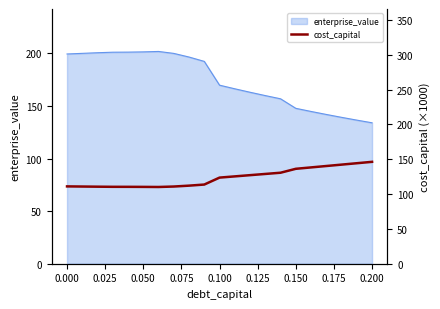

What is the highest value of the enterprise_value series?

201.8